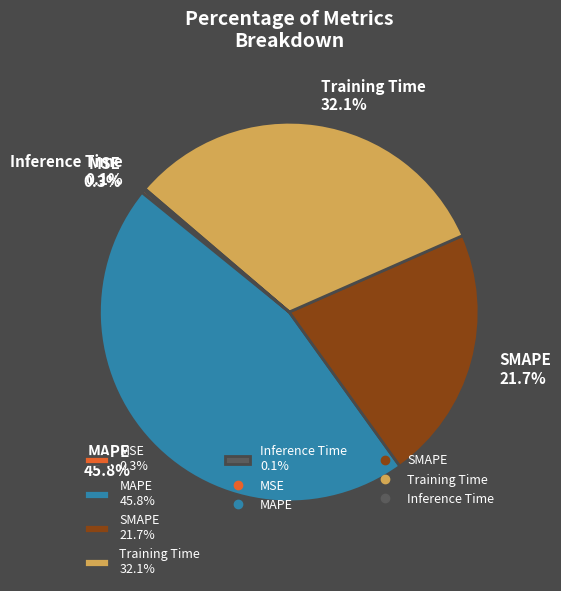

Combined, do Training Time 32.1% and MAPE 45.8% account for over 50%?

Yes